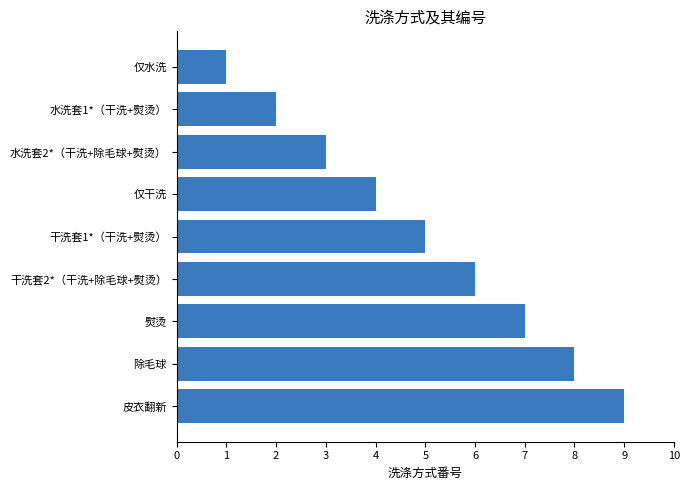

What is the average value?

5